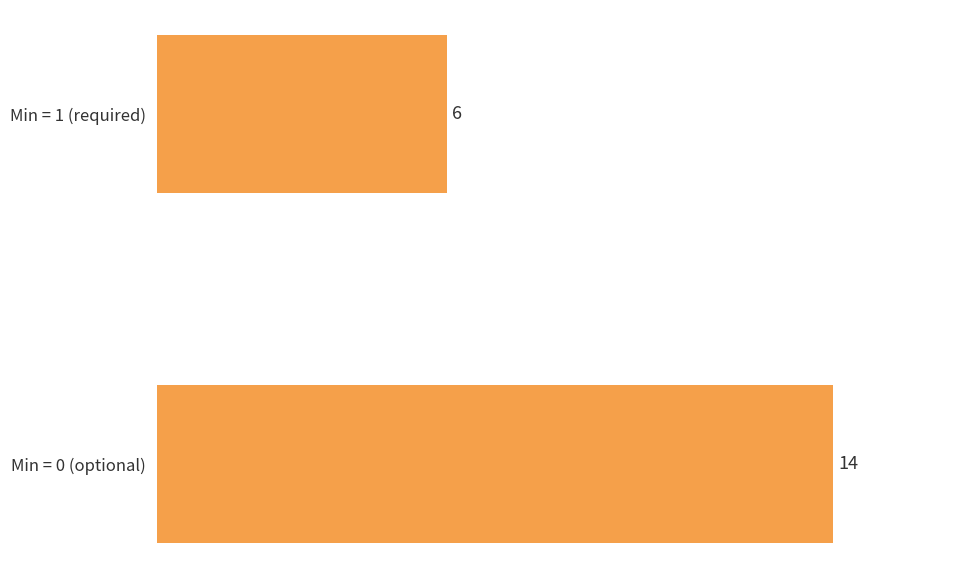

List the labels in order of value, smallest first.

Min = 1 (required), Min = 0 (optional)